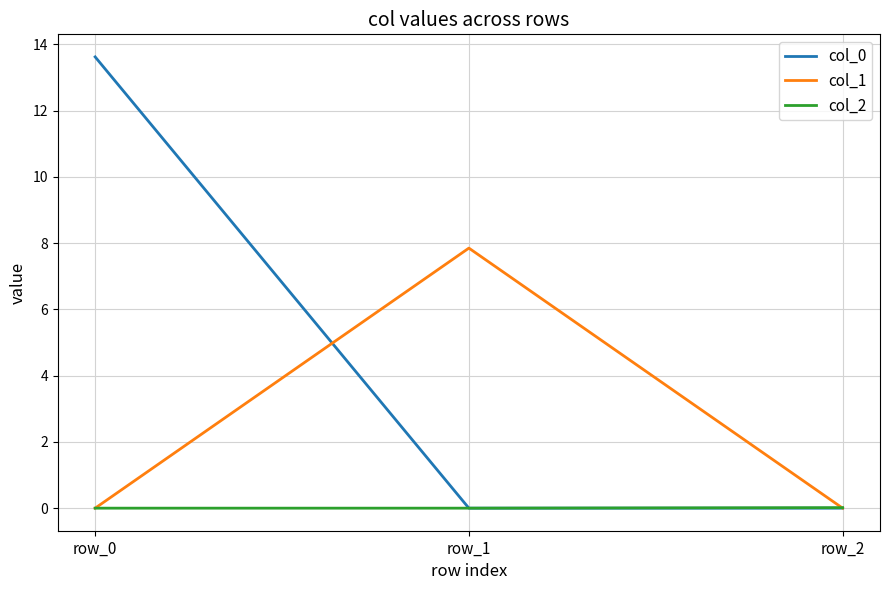

The value of col_1 at row_2 is 0.0. True or false?

True